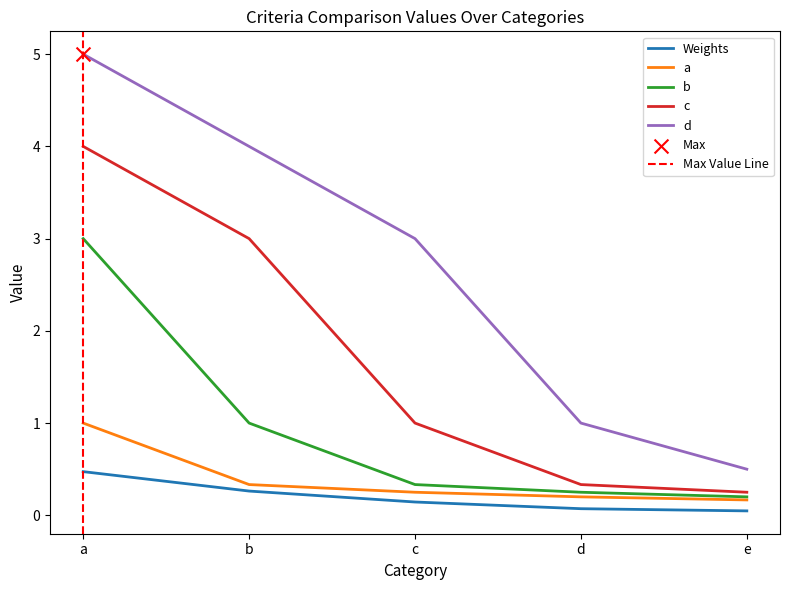

Which series reaches the minimum Y coordinate?

Weights